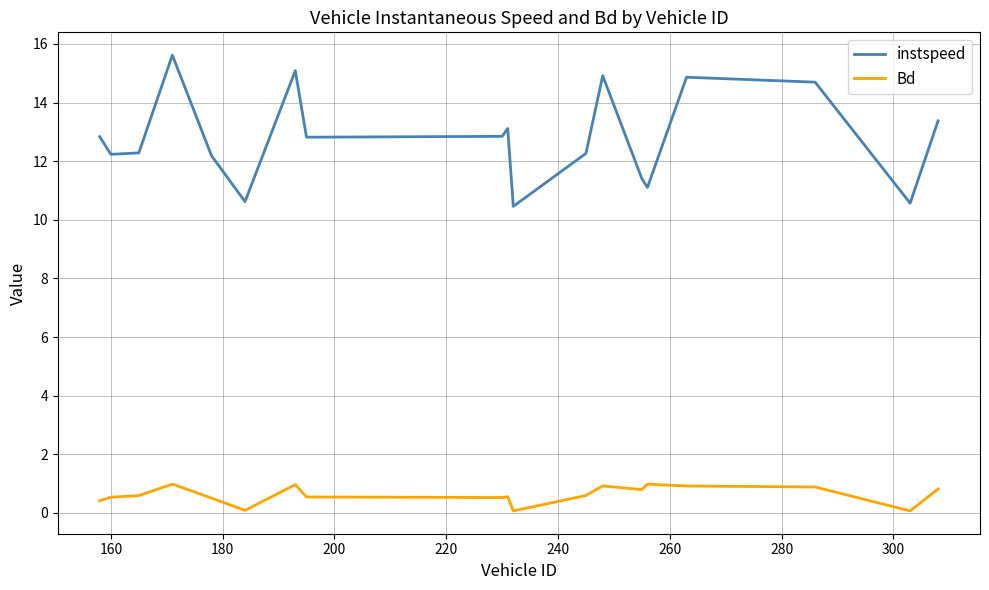

Which series has the widest spread of values?

instspeed